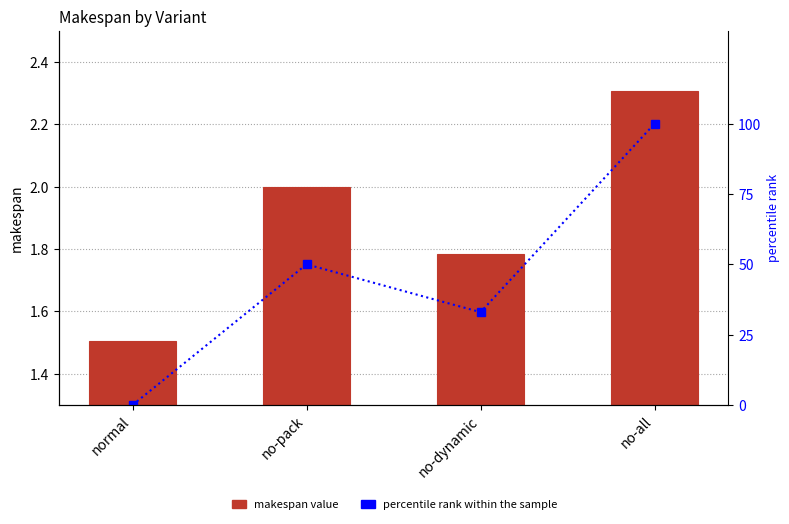

The makespan series shows 3.6 at no-pack. True or false?

False